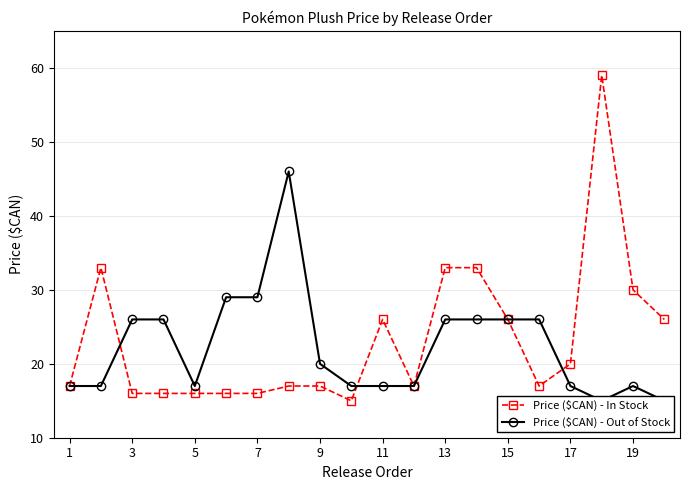

True or false: Price ($CAN) - In Stock has more than 2 points higher than both neighbors.

True